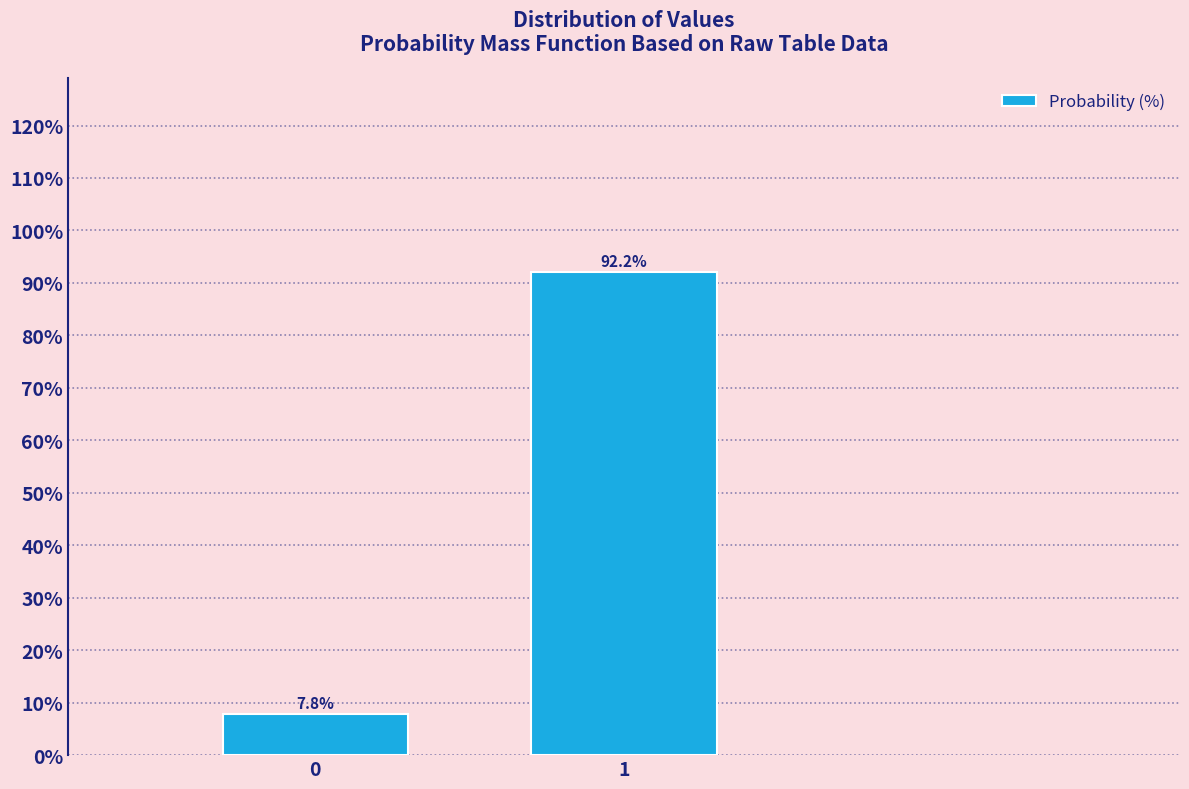

Reading left to right, transcribe all the data shown in this chart.

7.8	92.2